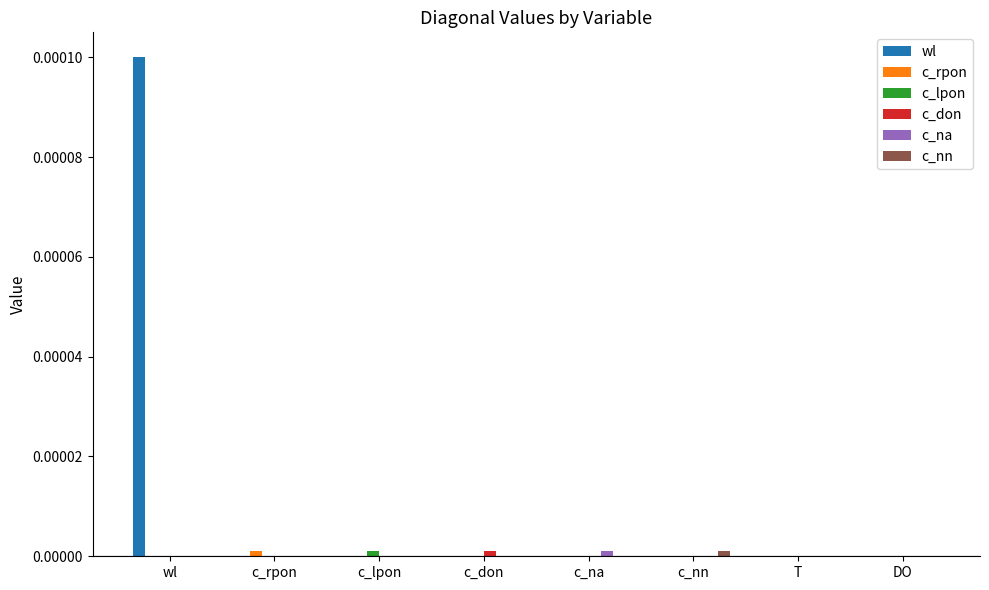

At which category is the sum across all series the highest?

wl